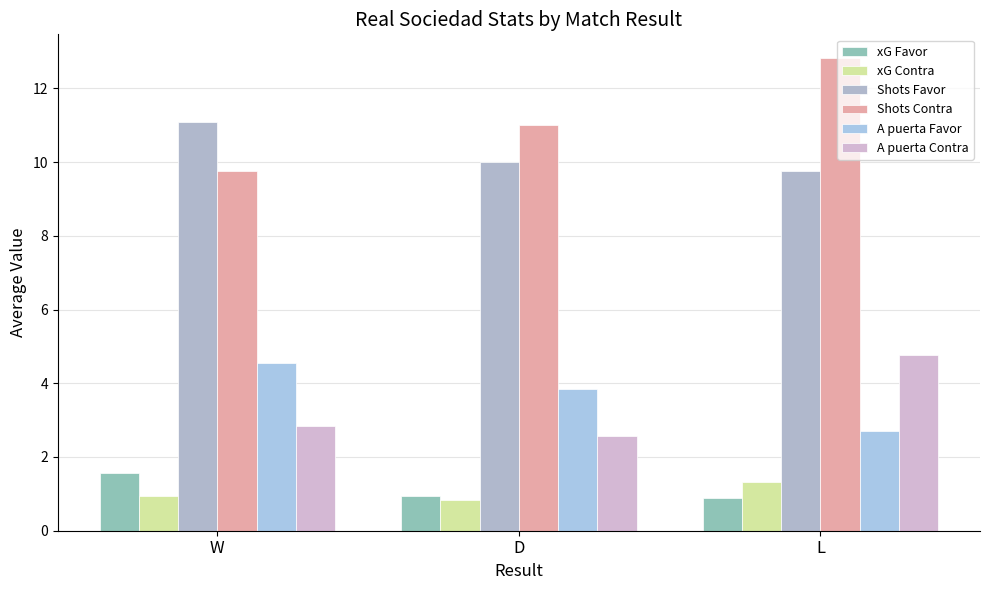

What is the sum of all xG Contra values?

3.1